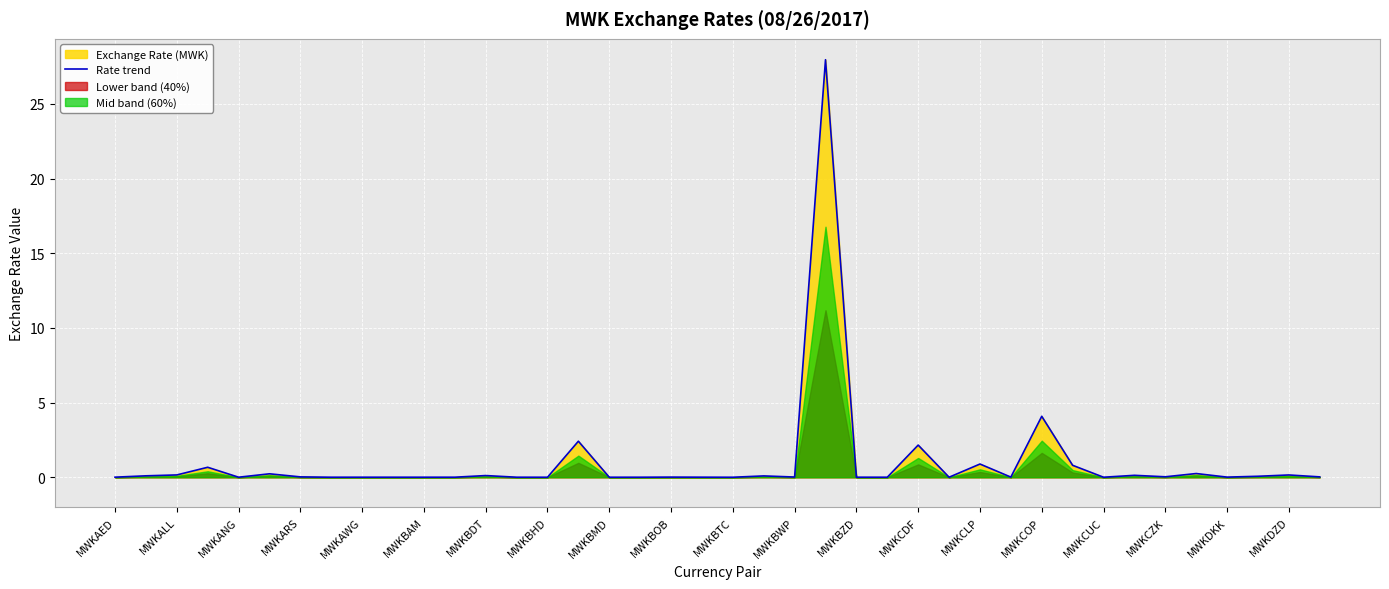

Is it true that Rate trend equals 0.0 at MWKDKK?

True